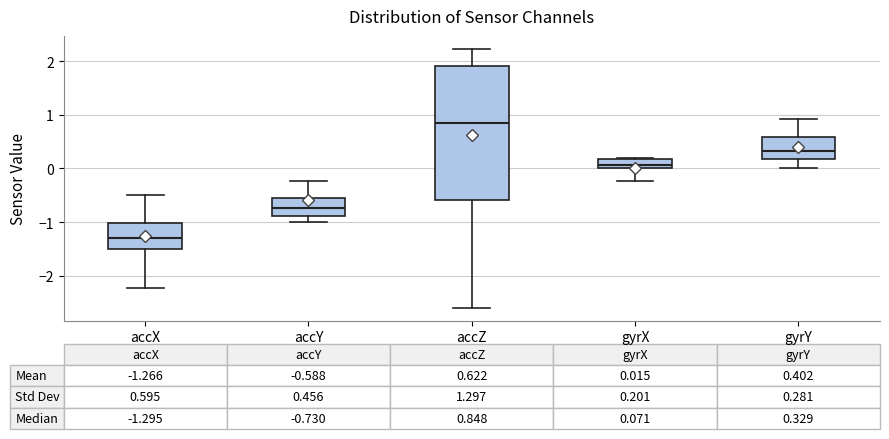

Which box's median line is the lowest?

accX